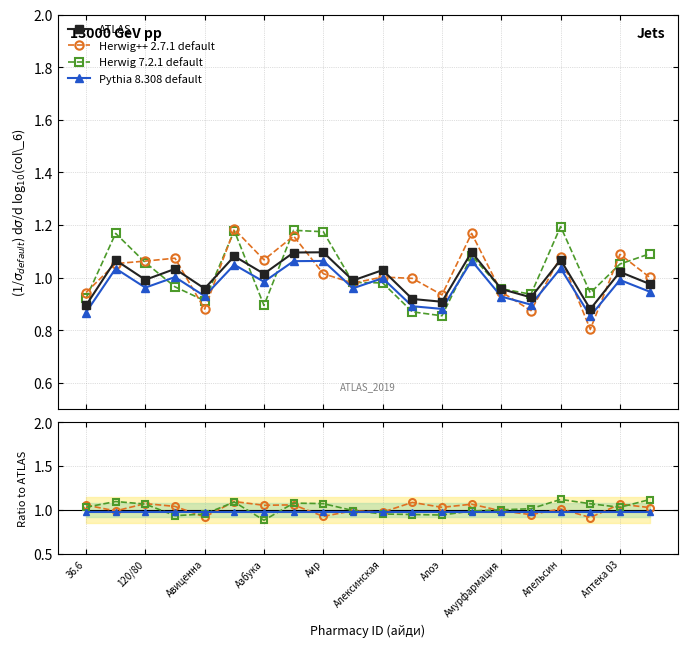

How many data points does each series have?

20